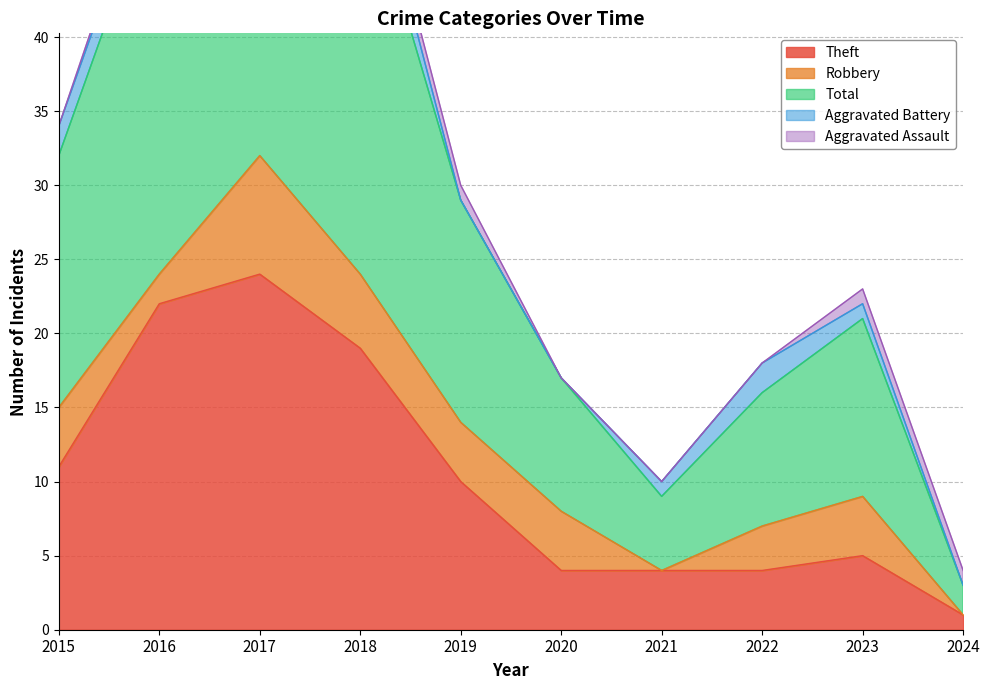

Where do Aggravated Battery and Aggravated Assault first cross each other?

2018 and 2019